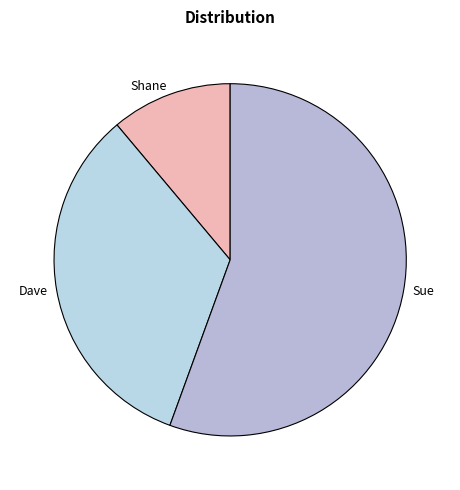

Approximately how many times larger is the value at Dave compared to Sue?

0.6